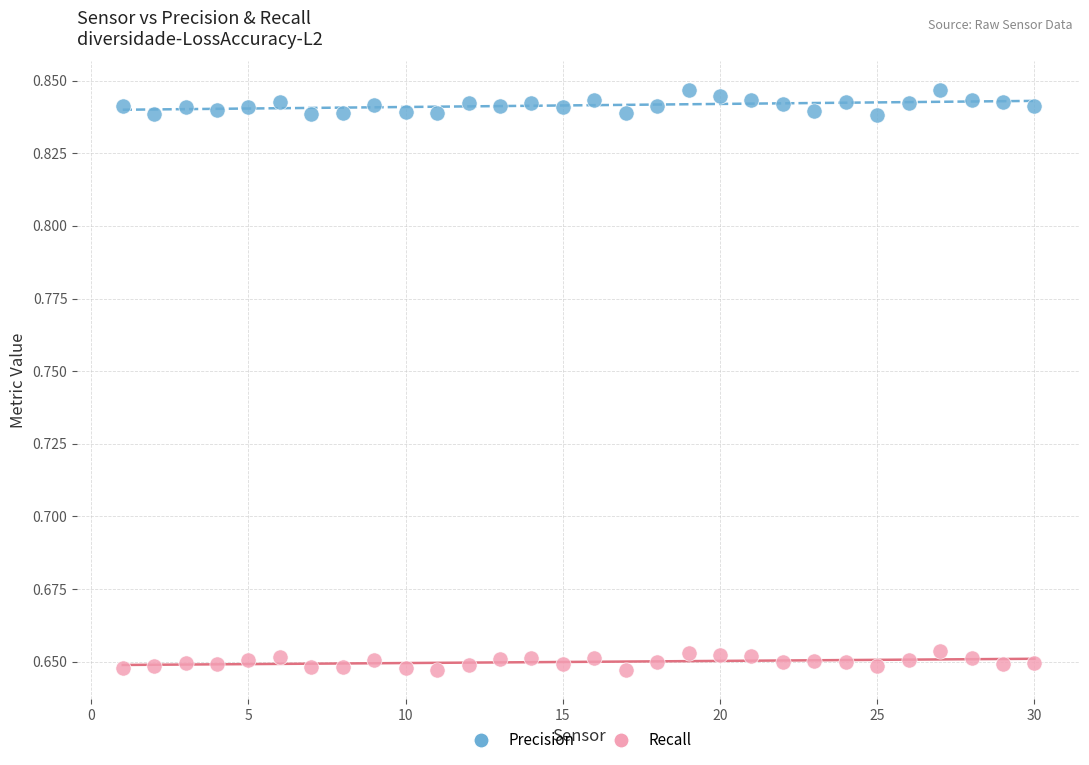

What are all the series names shown in the legend?

Precision, Recall